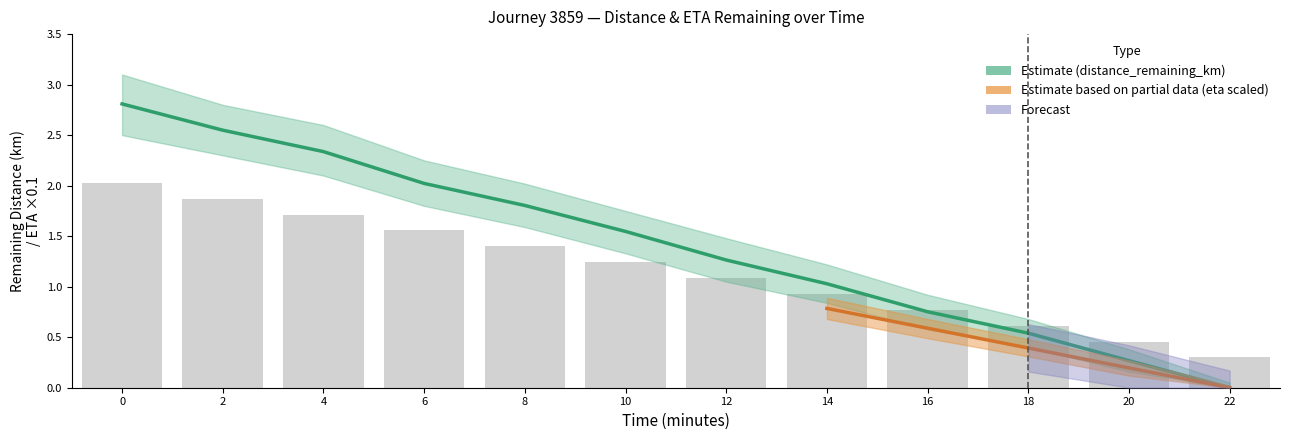

List the labels in order of eta_remaining_minutes value, smallest first.

22.0, 20.0, 18.0, 16.0, 14.0, 12.0, 10.0, 8.0, 6.0, 4.0, 2.0, 0.0